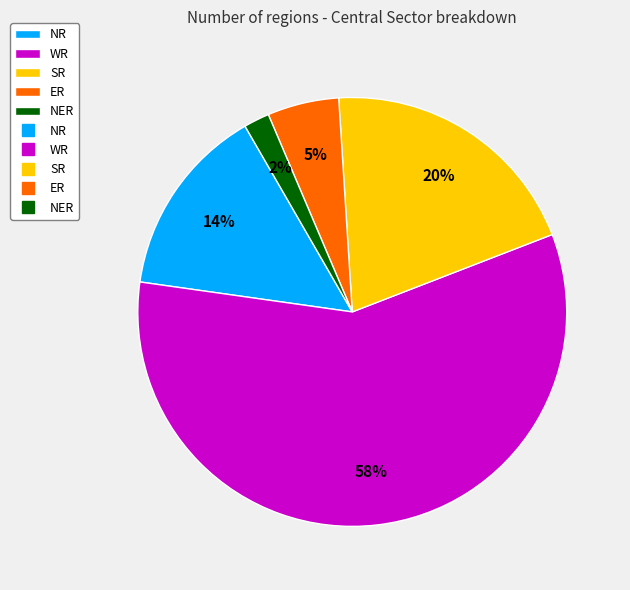

Count the number of slices in the pie.

5